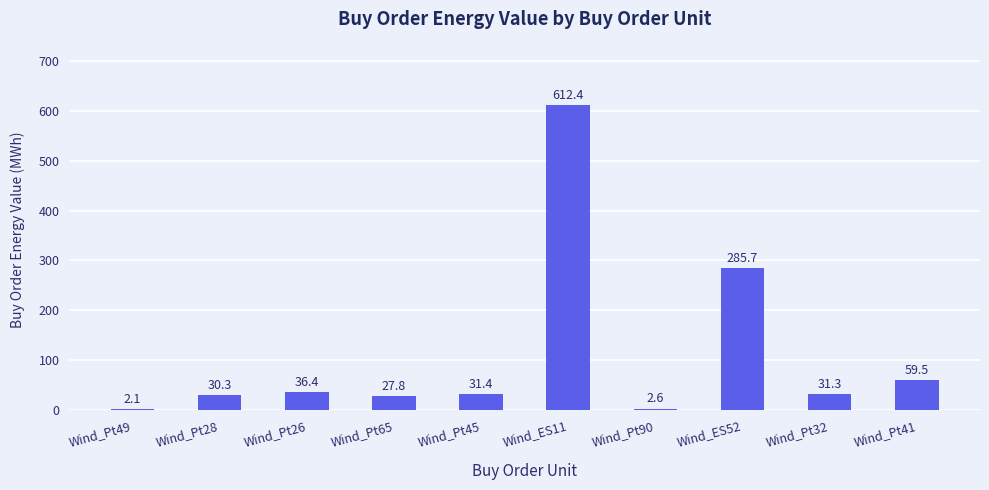

Between Wind_ES11 and Wind_Pt90, which is larger?

Wind_ES11